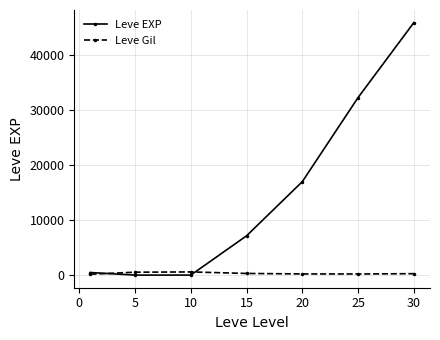

How many lines are shown in the chart?

2